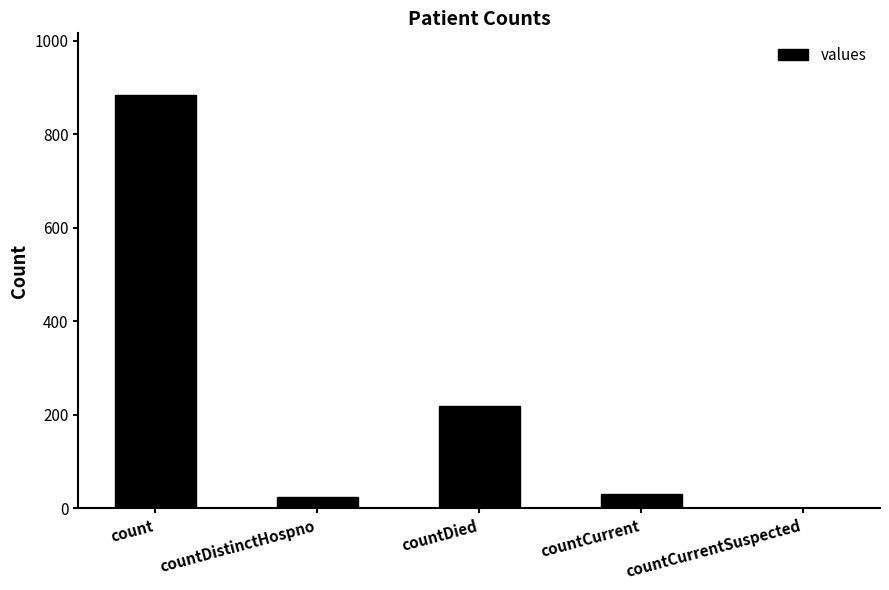

Which has a higher value, countCurrentSuspected or countCurrent?

countCurrent